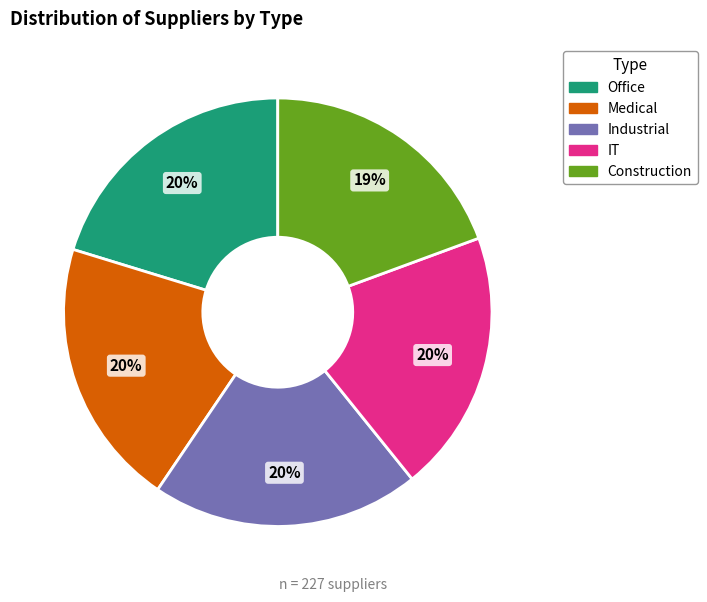

Does any single category account for the majority?

No